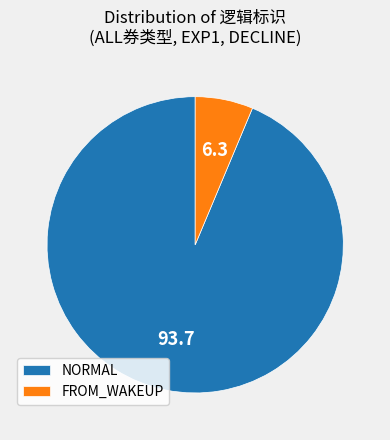

Rank the categories by value from highest to lowest.

NORMAL, FROM_WAKEUP